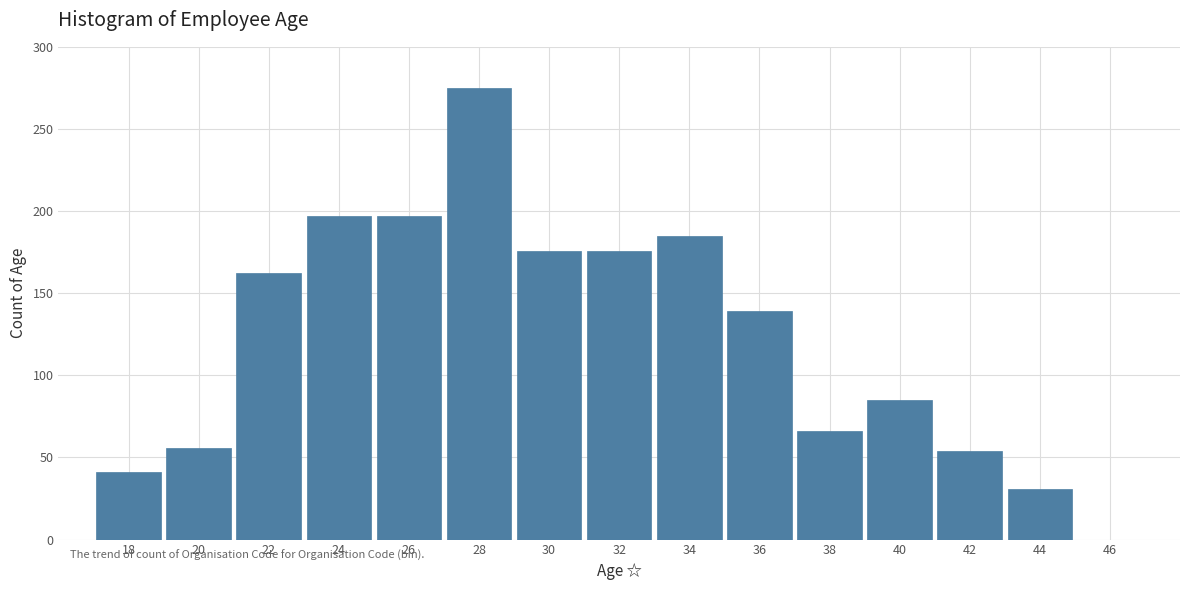

Reading right to left, list all the values displayed in this chart.

31	54	85	66	139	185	176	176	275	197	197	162	56	41